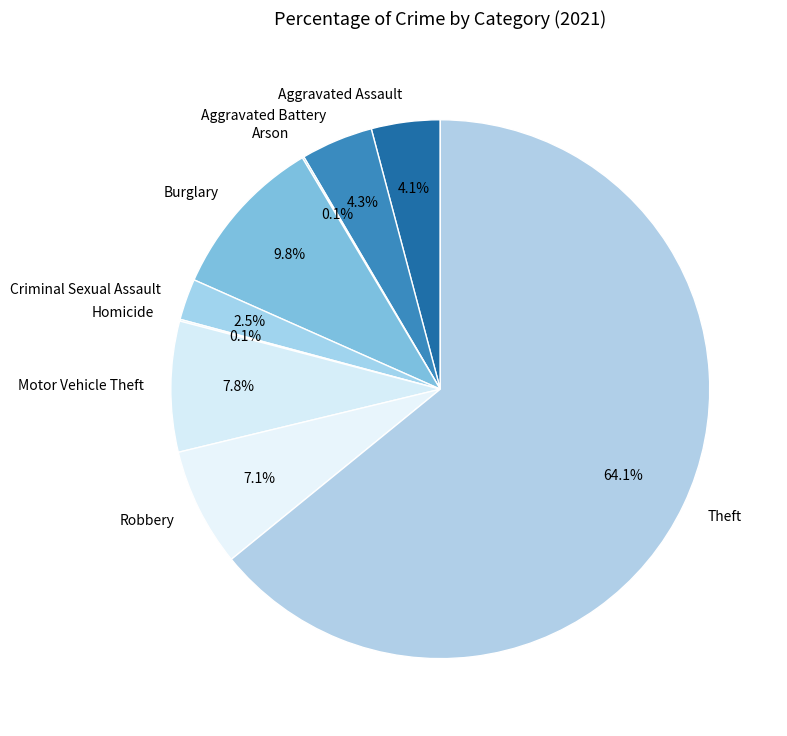

Which category has the biggest portion of the pie?

Theft